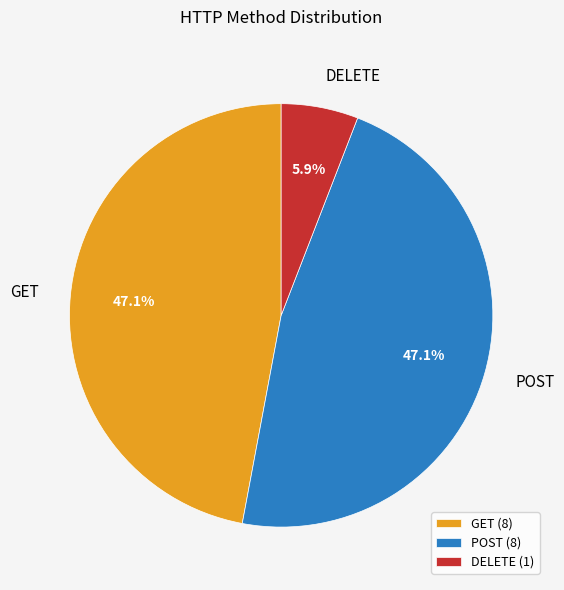

What percentage is the POST slice, to the nearest percent?

47%